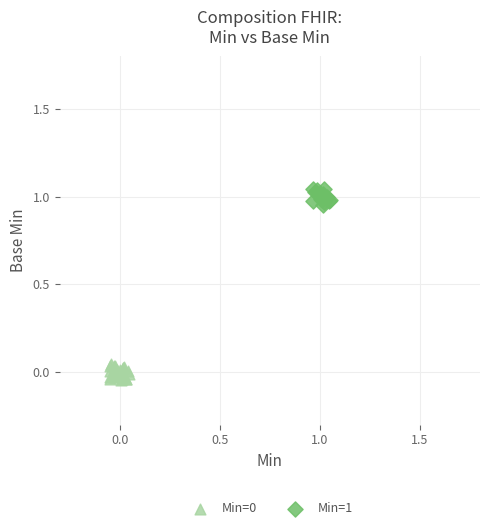

Which series contains the highest Y value?

Min=1